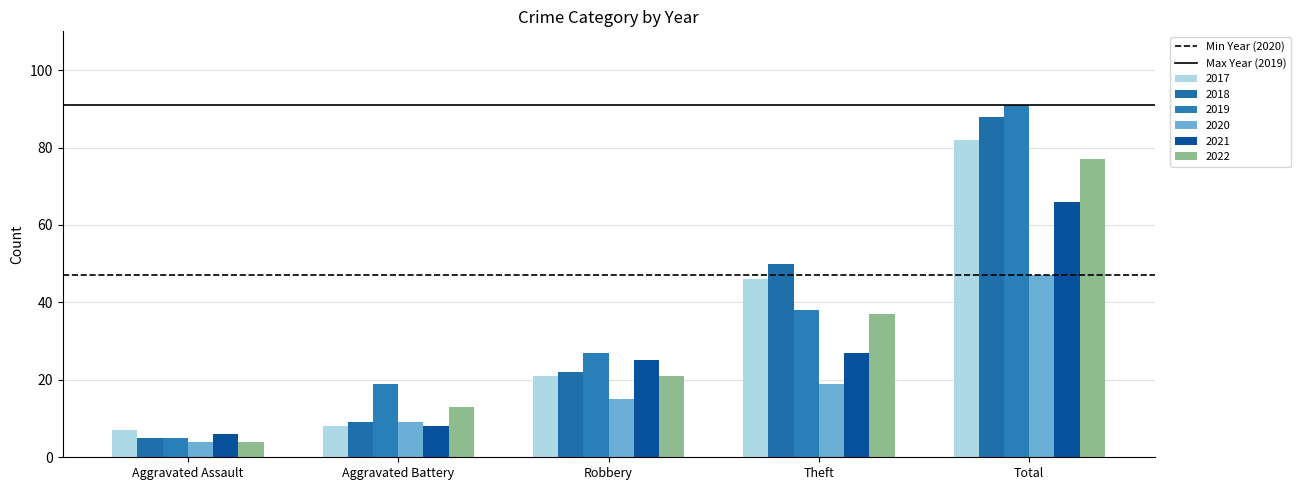

At how many categories does at least one series exceed 54?

1